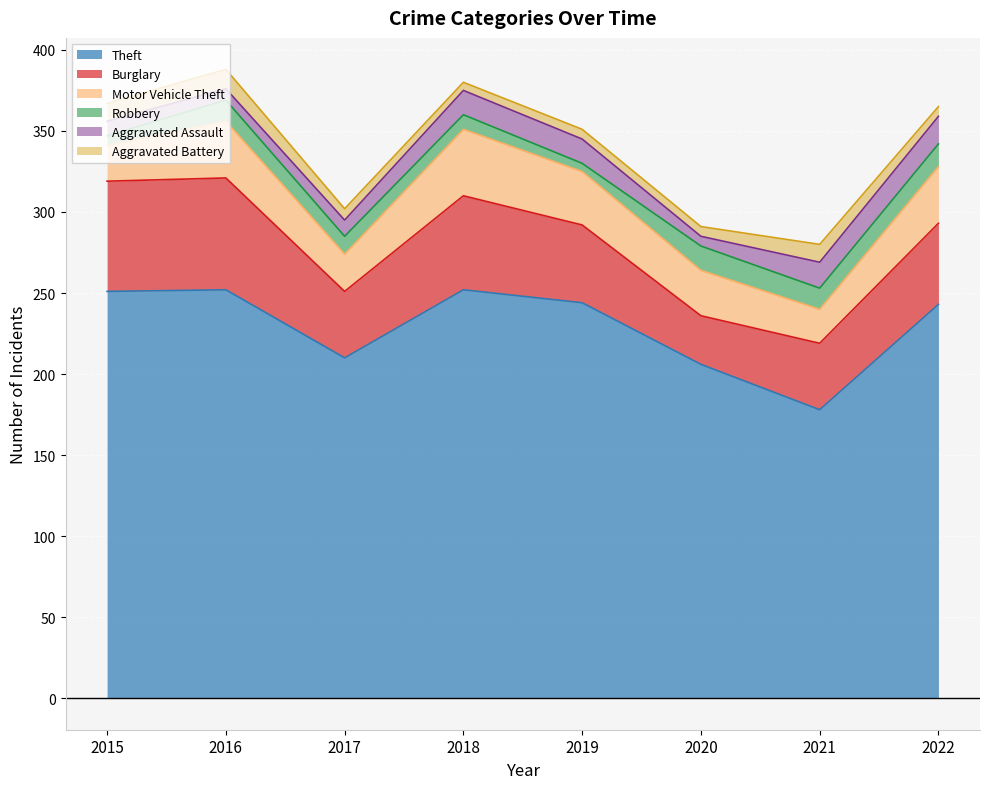

At which label does Aggravated Battery first exceed 7?

2015